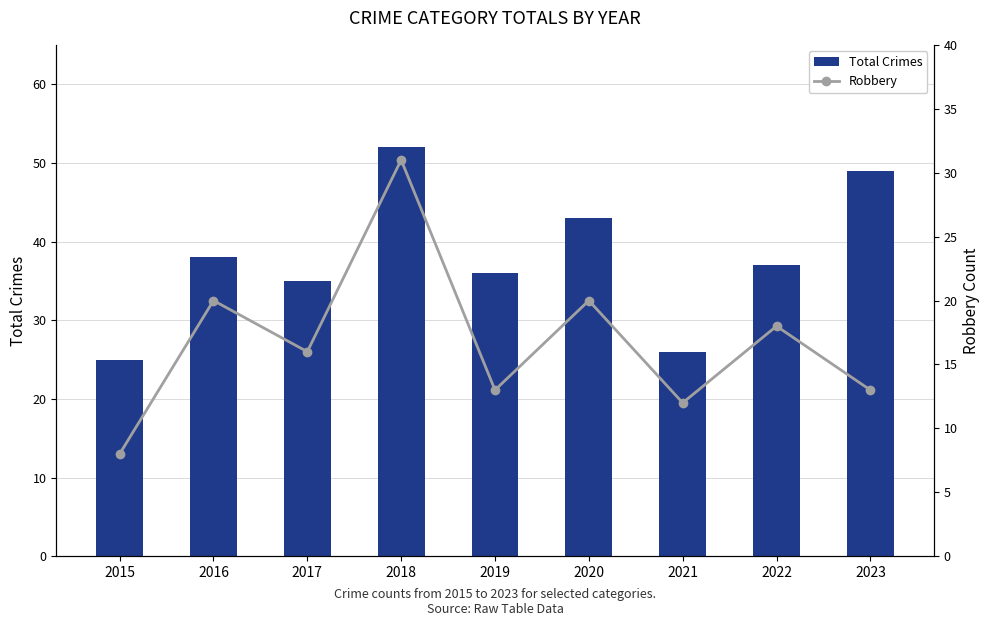

Reading left to right, extract all data points from this chart.

Total Crimes: 25	38	35	52	36	43	26	37	49
Robbery: 8	20	16	31	13	20	12	18	13